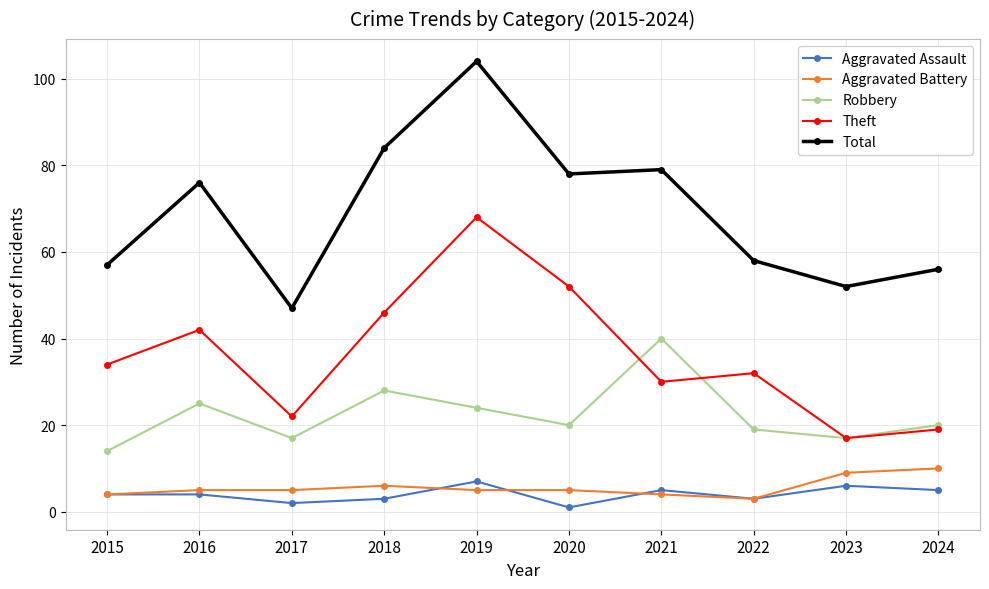

True or false: Aggravated Assault has more than 2 interior local peaks.

True